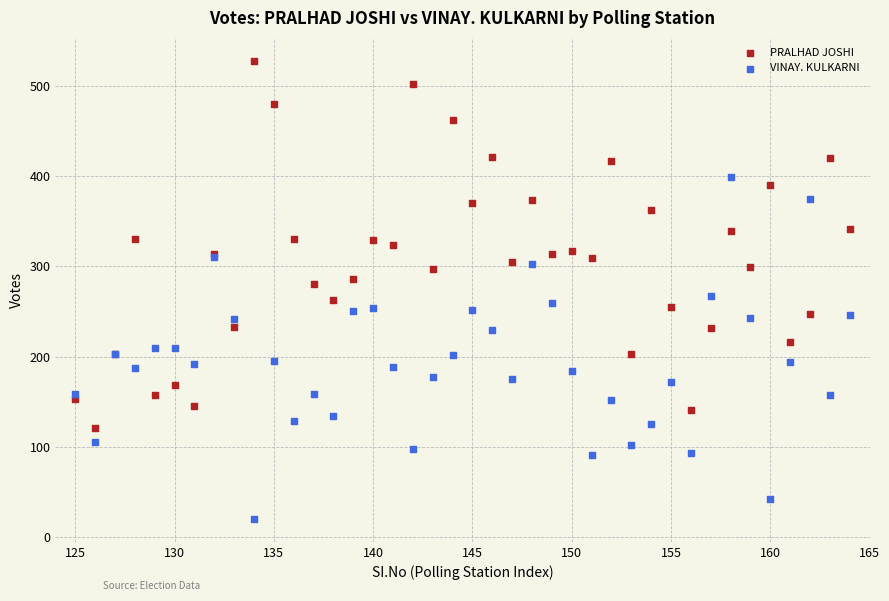

Which series reaches the maximum Y coordinate?

PRALHAD JOSHI